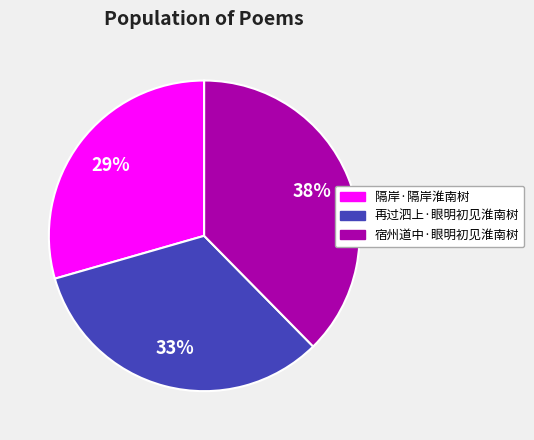

Between 宿州道中·眼明初见淮南树 and 再过泗上·眼明初见淮南树, which is larger?

宿州道中·眼明初见淮南树